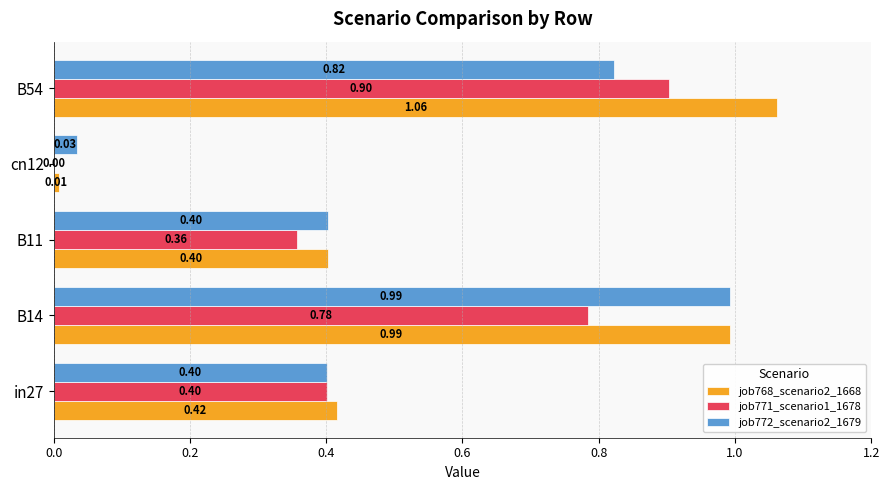

Which series has the largest total across all categories?

job768_scenario2_1668